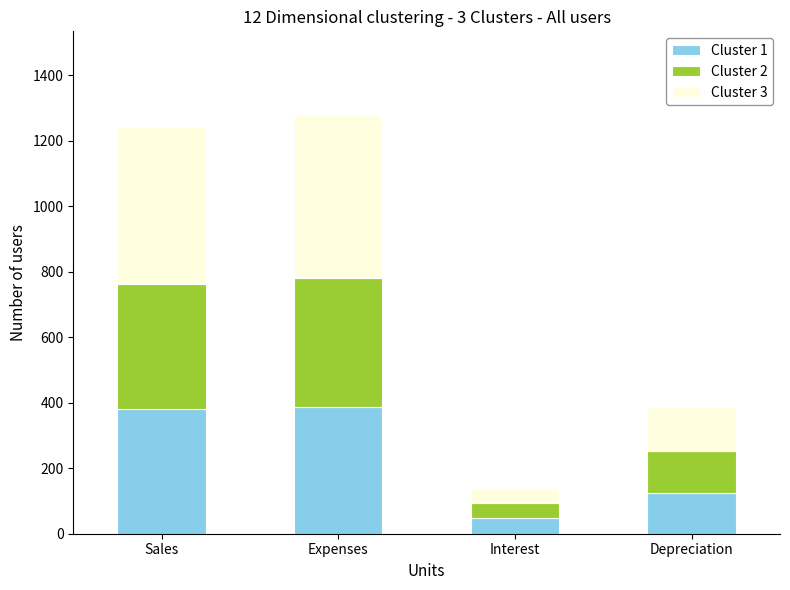

What is the sum of all Cluster 1 values?

938